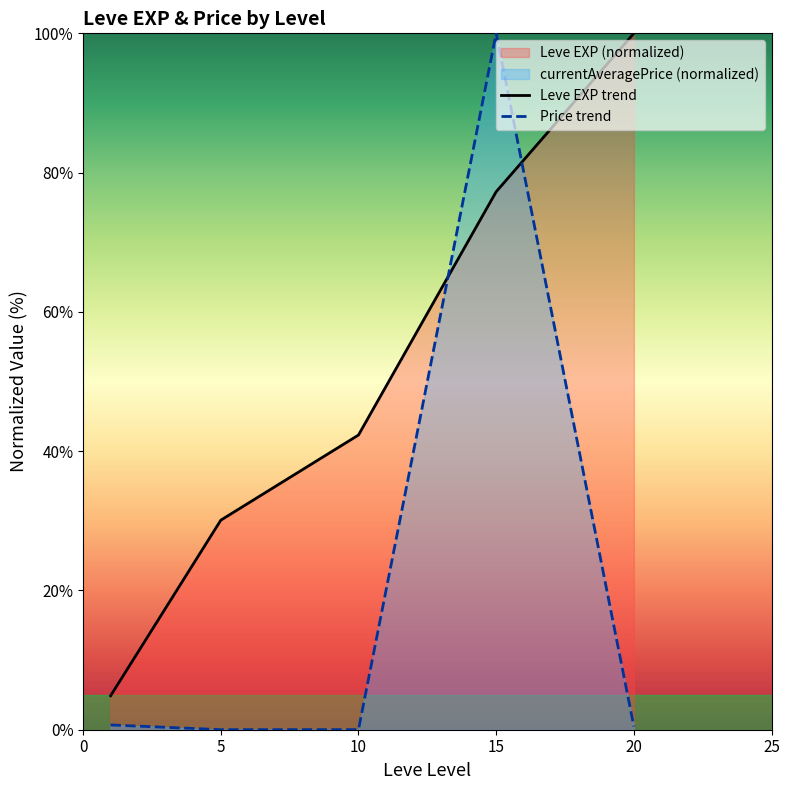

At which category is the sum across all series the highest?

15